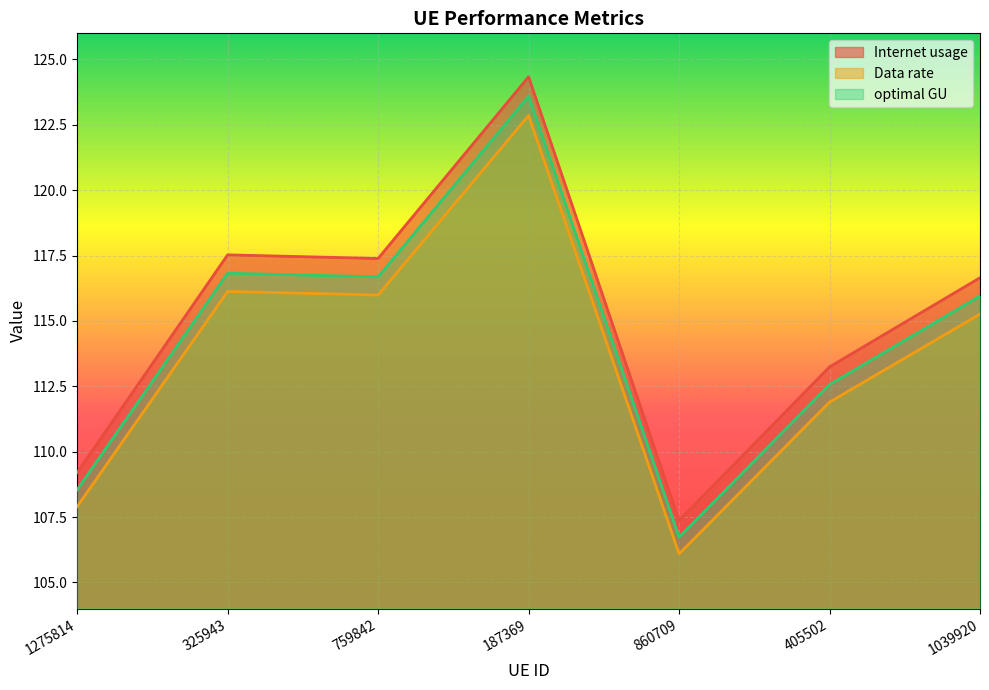

Where does the optimal GU series first go above 115?

325943